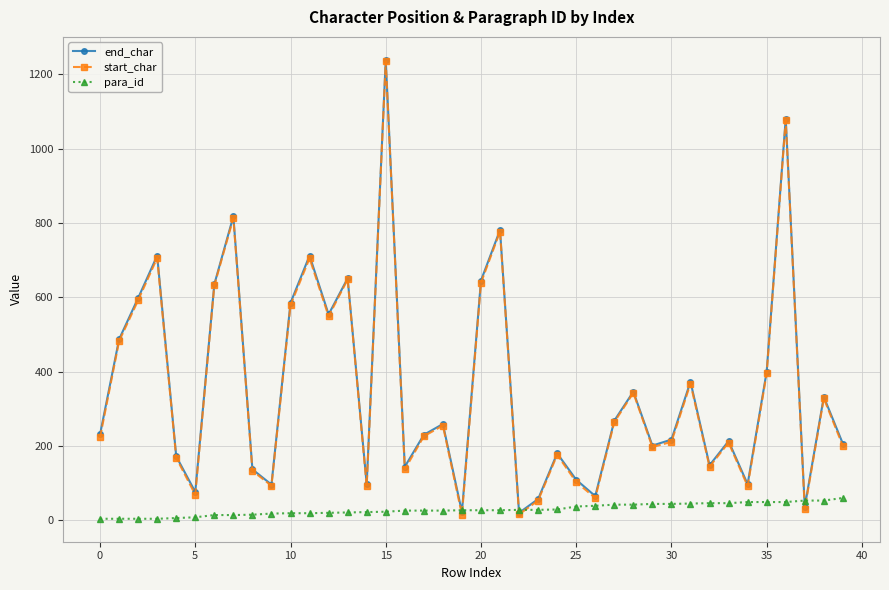

What is the maximum value for end_char?

1239